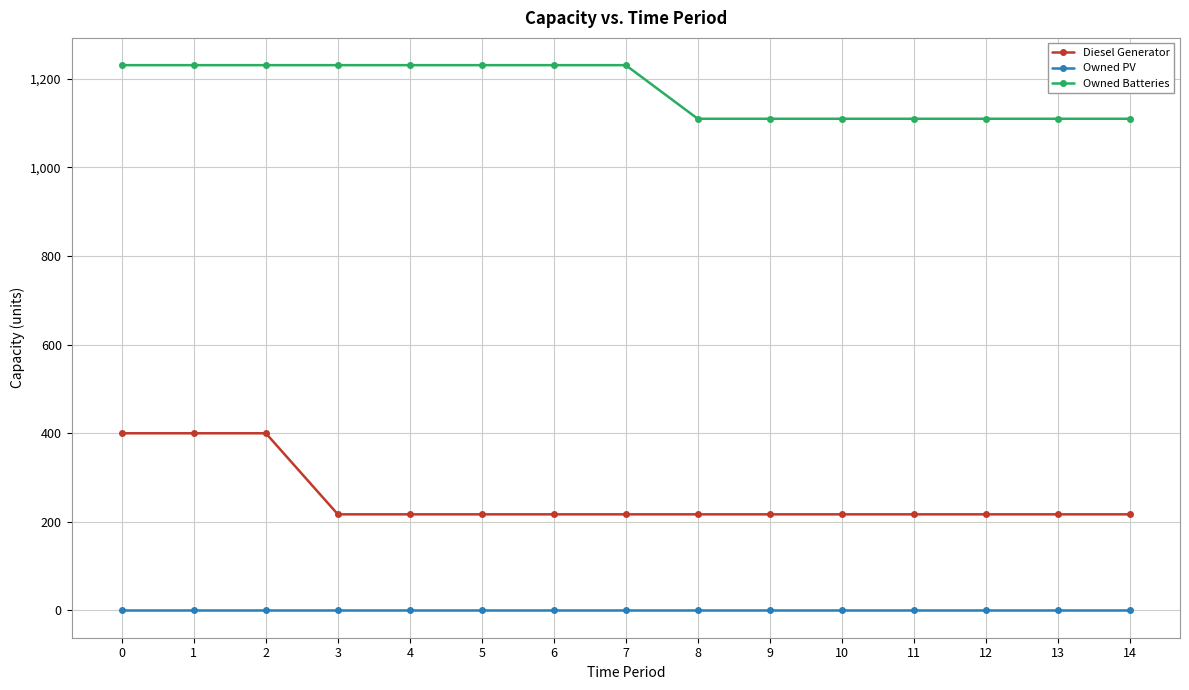

Rank the series by their average value, from lowest to highest.

Owned PV, Diesel Generator, Owned Batteries